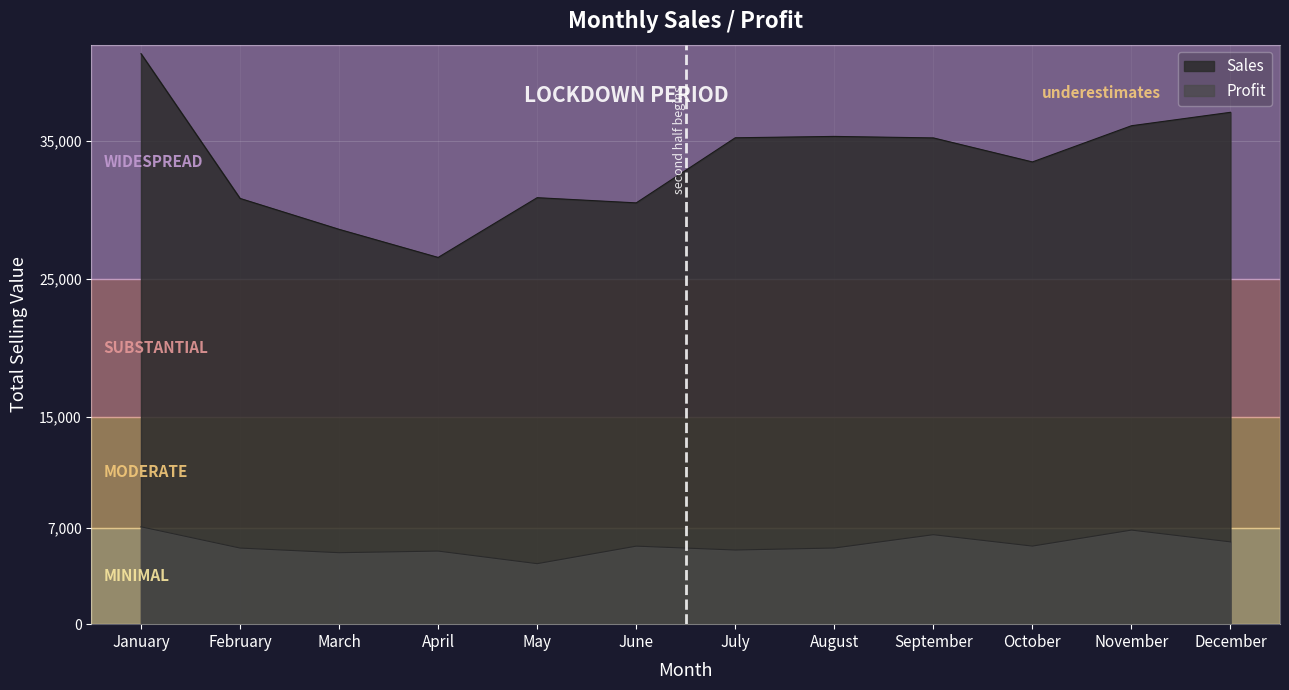

True or false: Profit has a value of 5519.4 at August.

True